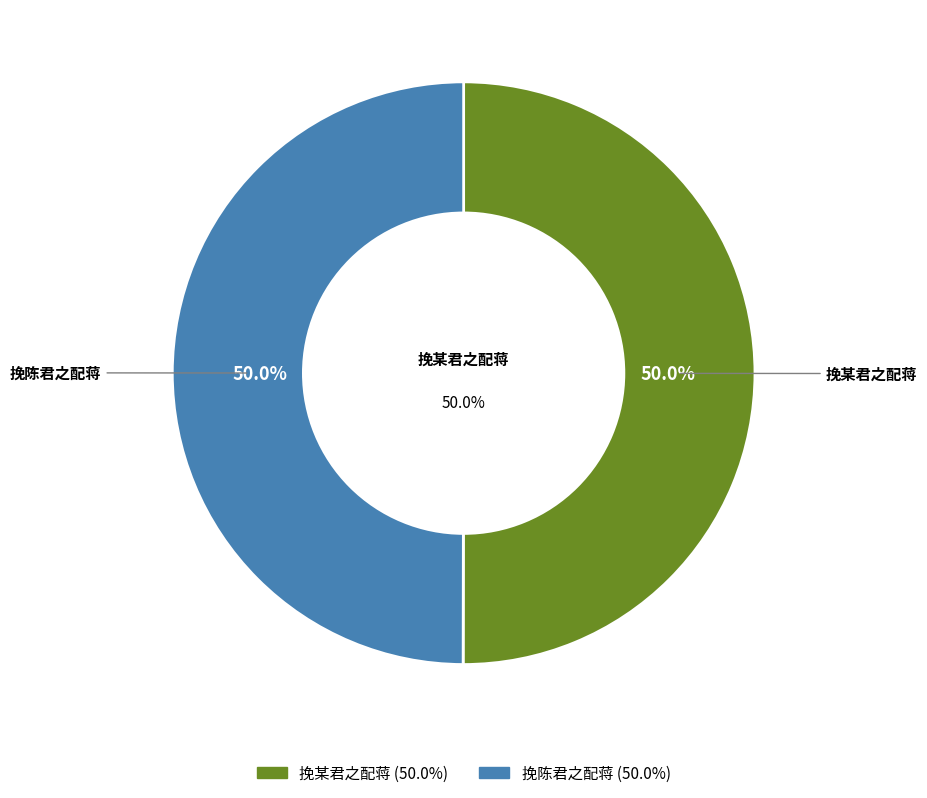

Which has a higher value, 挽陈君之配蒋 or 挽某君之配蒋?

挽某君之配蒋